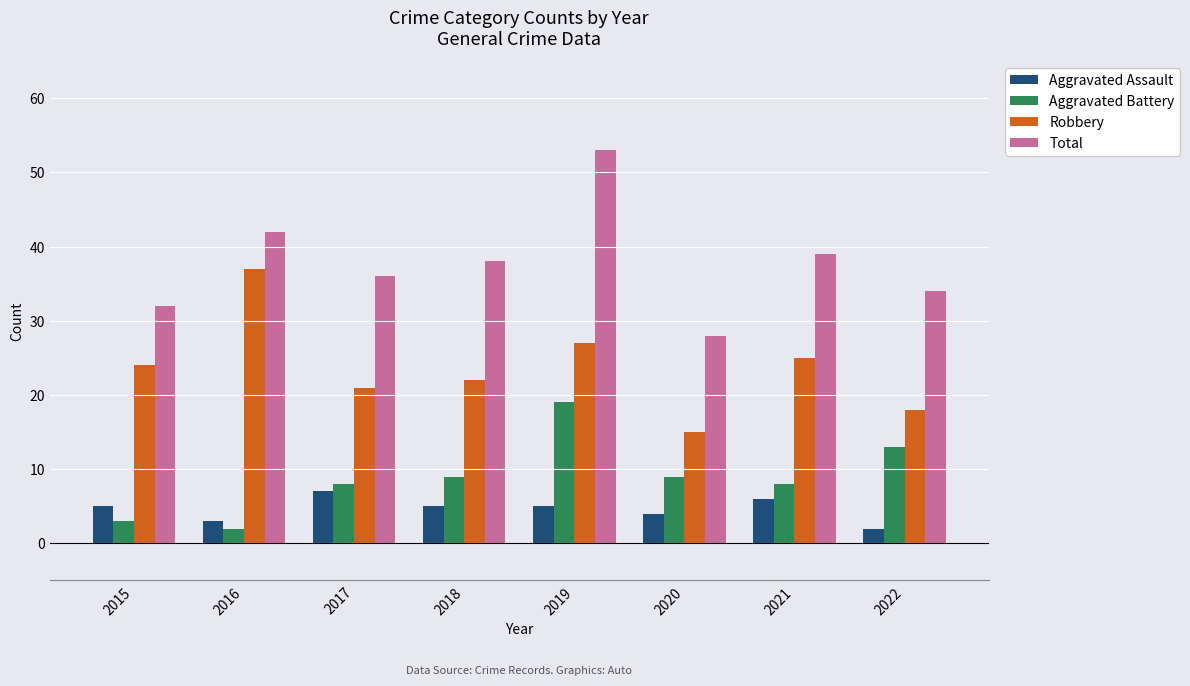

At which category is the sum across all series the highest?

2019